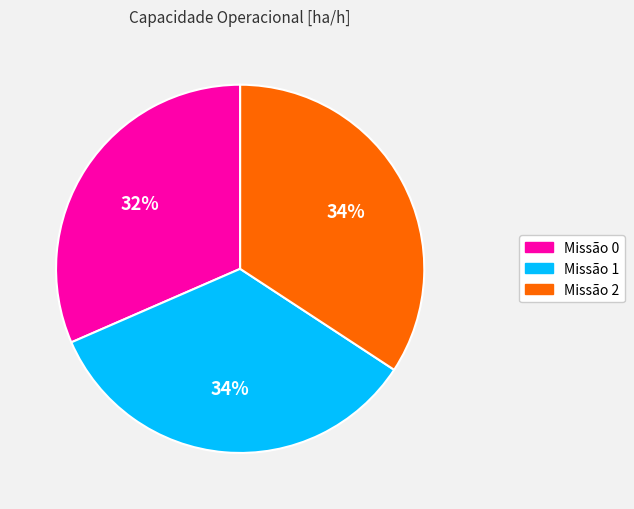

What percentage is the Missão 2 slice, to the nearest percent?

34%